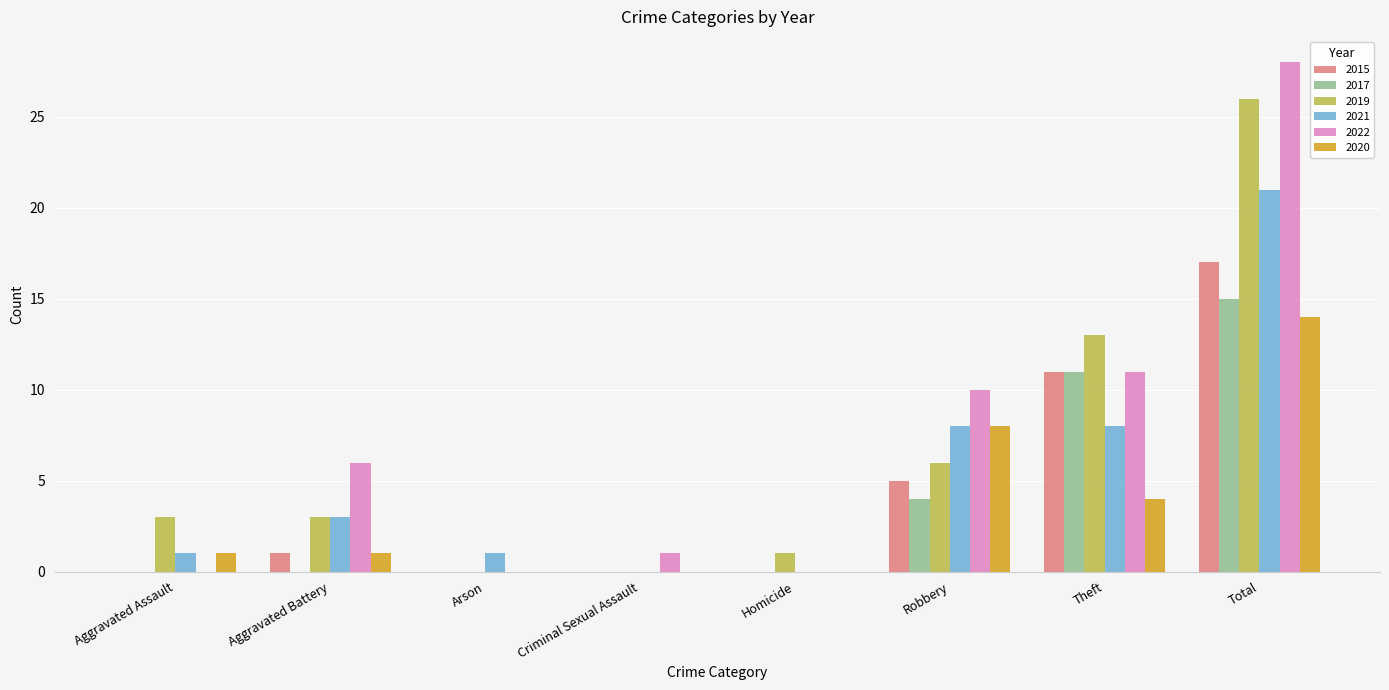

Is the value of 2022 at Theft greater than the value of 2019 at Theft?

No